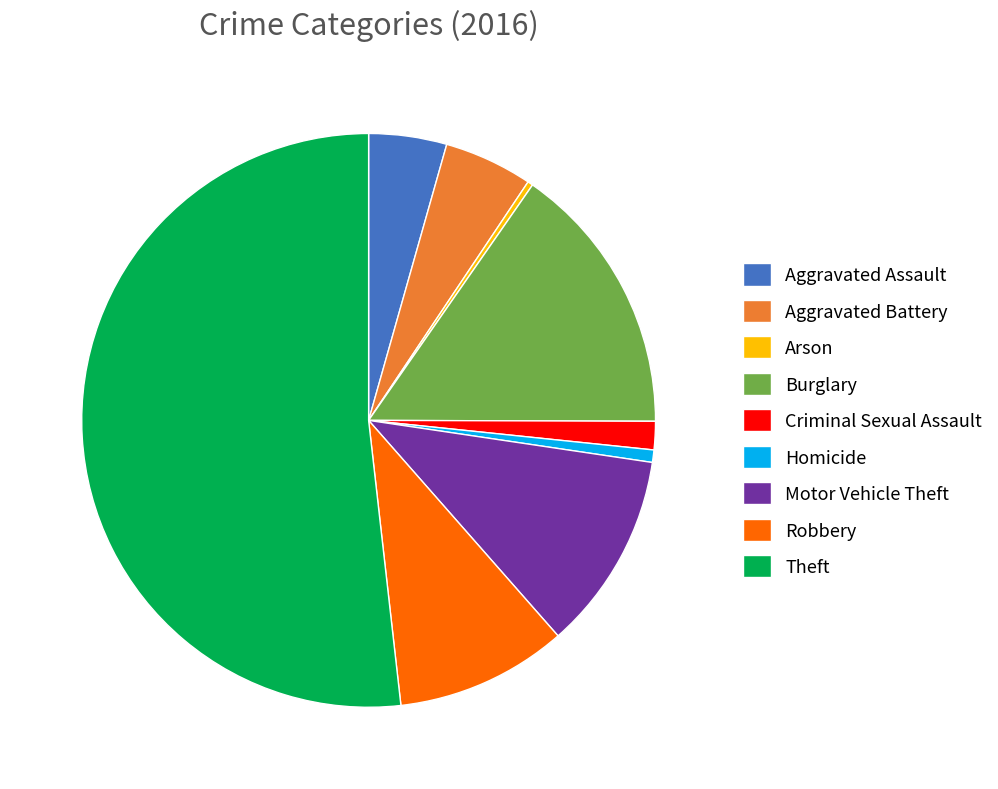

Combined, do Robbery and Aggravated Assault account for over 50%?

No